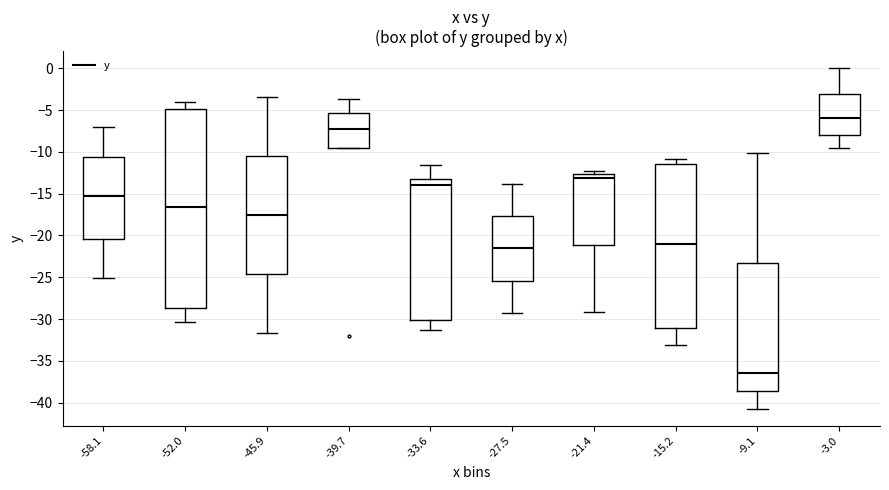

Which box's median line is the highest?

-3.0